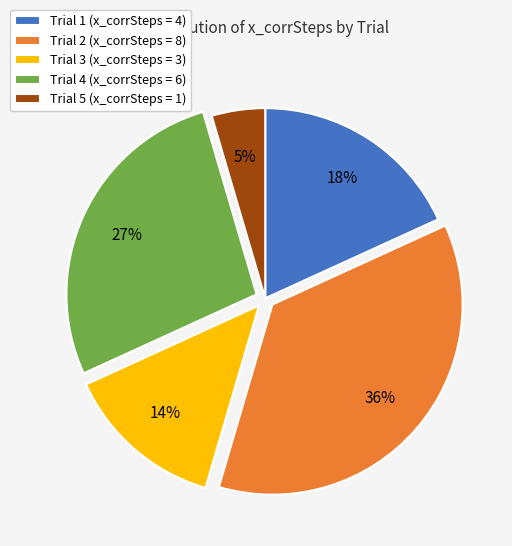

To the nearest percent, what percentage of the pie is Trial 5 (x_corrSteps = 1)?

5%